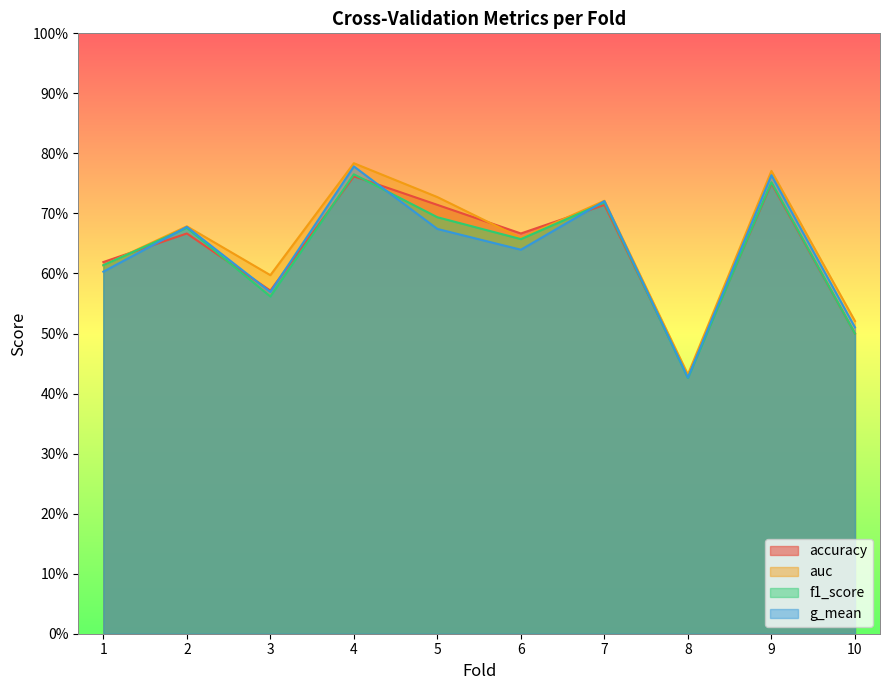

Read the auc value at 5.

0.7